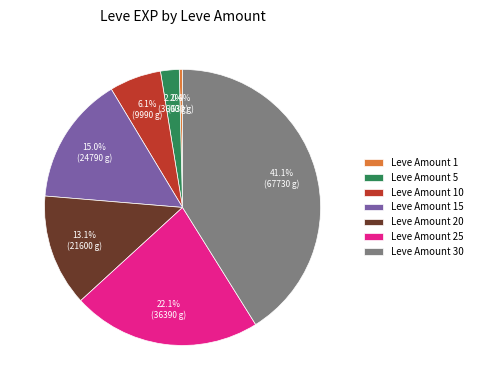

What is the smallest slice in the pie chart?

Leve Amount 1